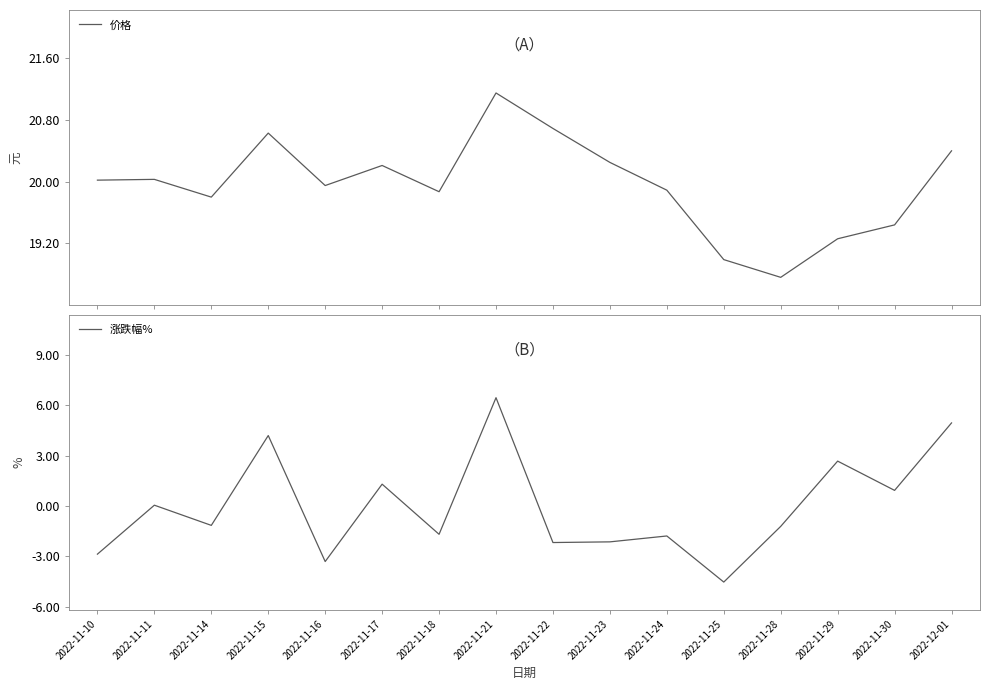

True or false: 价格 has more than 0 points higher than both neighbors.

True